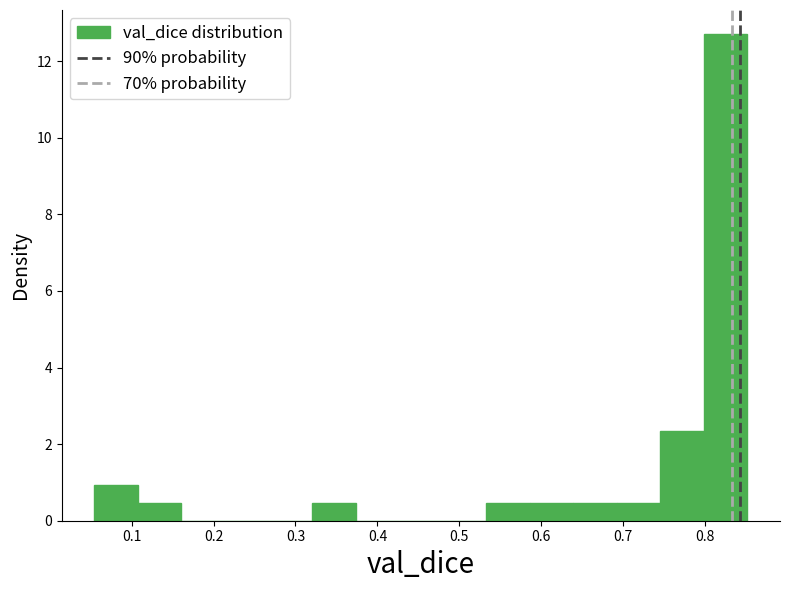

Reading left to right, transcribe this chart: for each bar, give the range it covers on the x-axis and its height. Neither the bar edges nor the heights are printed on the chart, so give them approximately, as read against the axes.

0.05 to 0.11: 1.0
0.11 to 0.16: 0.4
0.16 to 0.21: 0
0.21 to 0.27: 0
0.27 to 0.32: 0
0.32 to 0.37: 0.4
0.37 to 0.43: 0
0.43 to 0.48: 0
0.48 to 0.53: 0
0.53 to 0.59: 0.4
0.59 to 0.64: 0.4
0.64 to 0.69: 0.4
0.69 to 0.75: 0.4
0.75 to 0.80: 2.4
0.80 to 0.85: 12.8